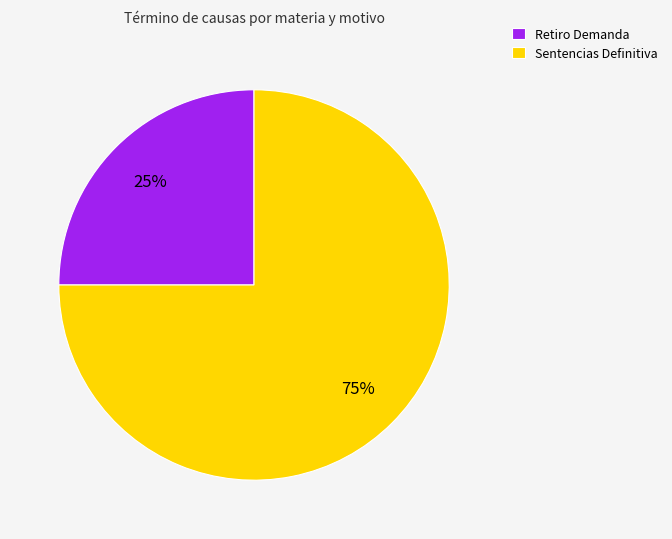

Rank the categories by value from lowest to highest.

Retiro Demanda, Sentencias Definitiva